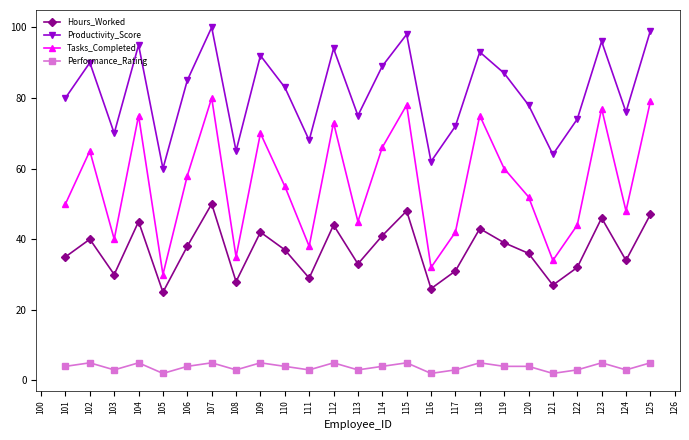

True or false: Tasks_Completed has more than 0 interior local peaks.

True